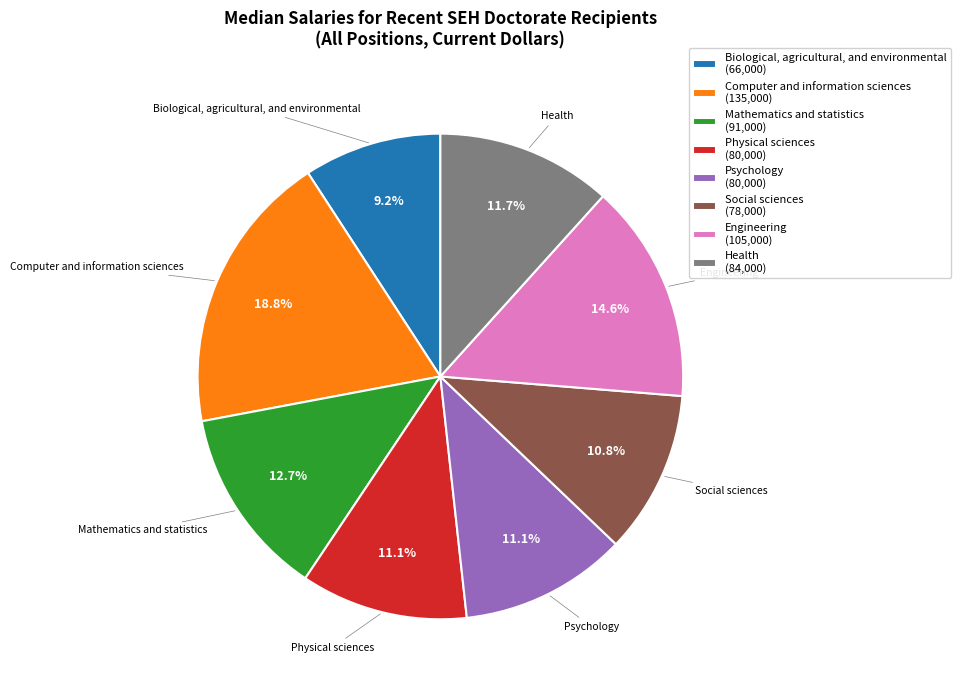

What is the ratio of the value at Engineering (105,000) to the value at Biological, agricultural, and environmental (66,000)?

1.6